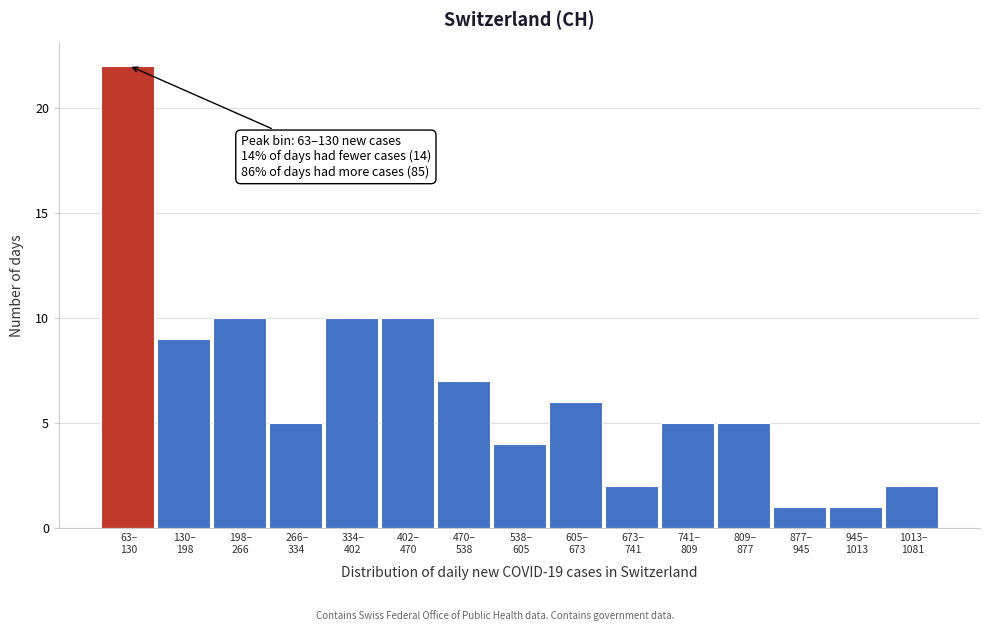

Reading left to right, list all the values displayed in this chart.

22	9	10	5	10	10	7	4	6	2	5	5	1	1	2